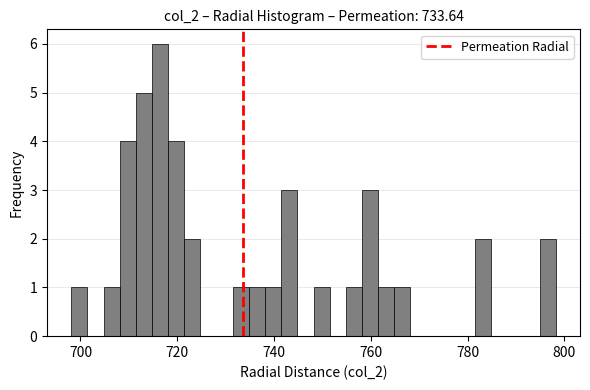

Read against the x-axis, roughly where is the centre of the tallest bar?

716